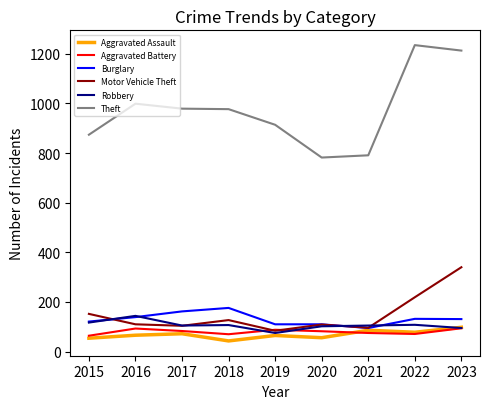

Which series has the largest total across all categories?

Theft